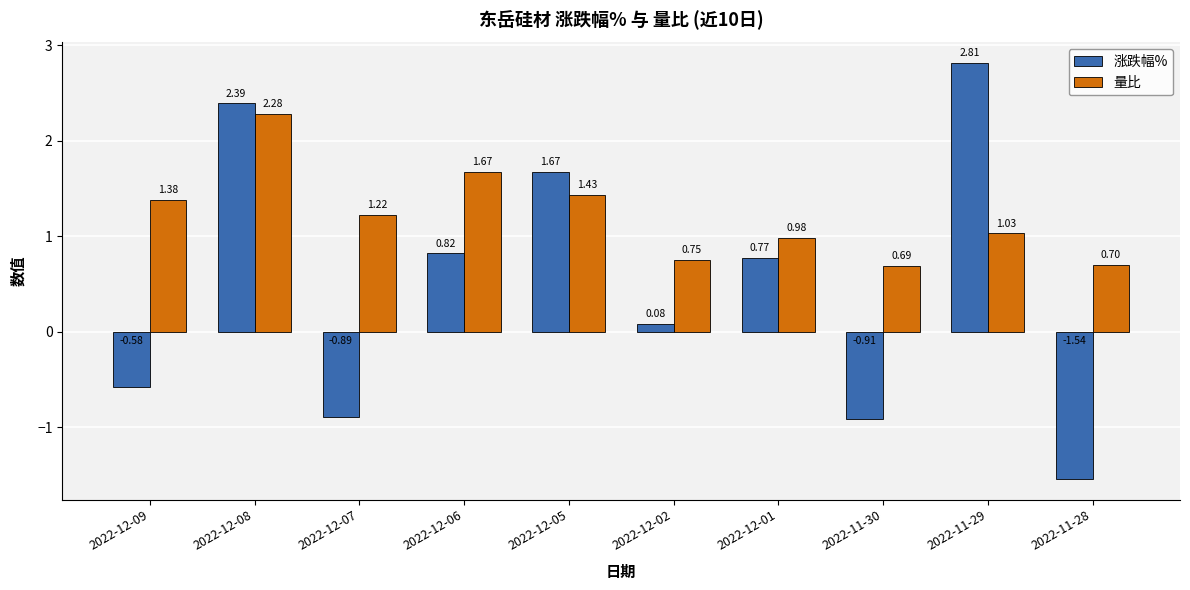

How many data points in 涨跌幅% are less than 0?

4